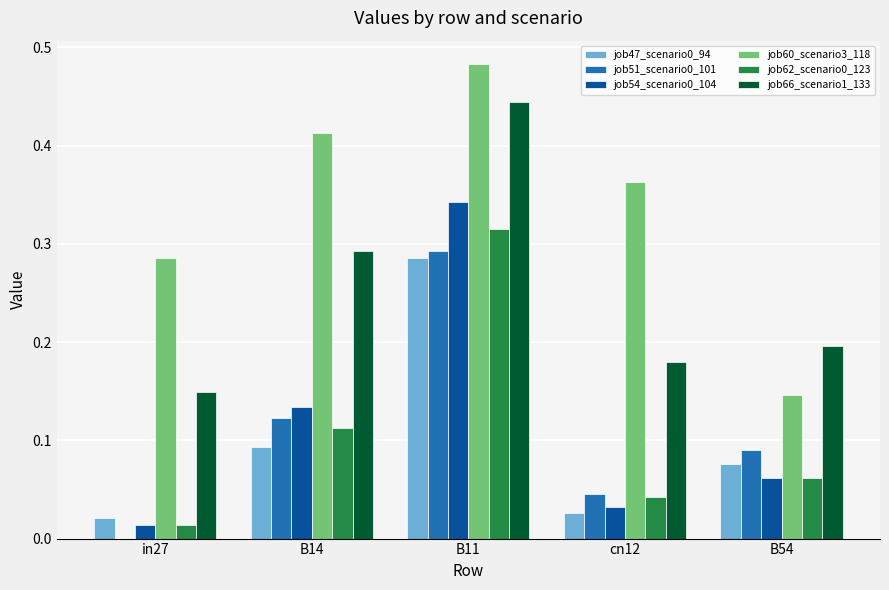

Between B11 and B54, which series saw the biggest shift?

job60_scenario3_118